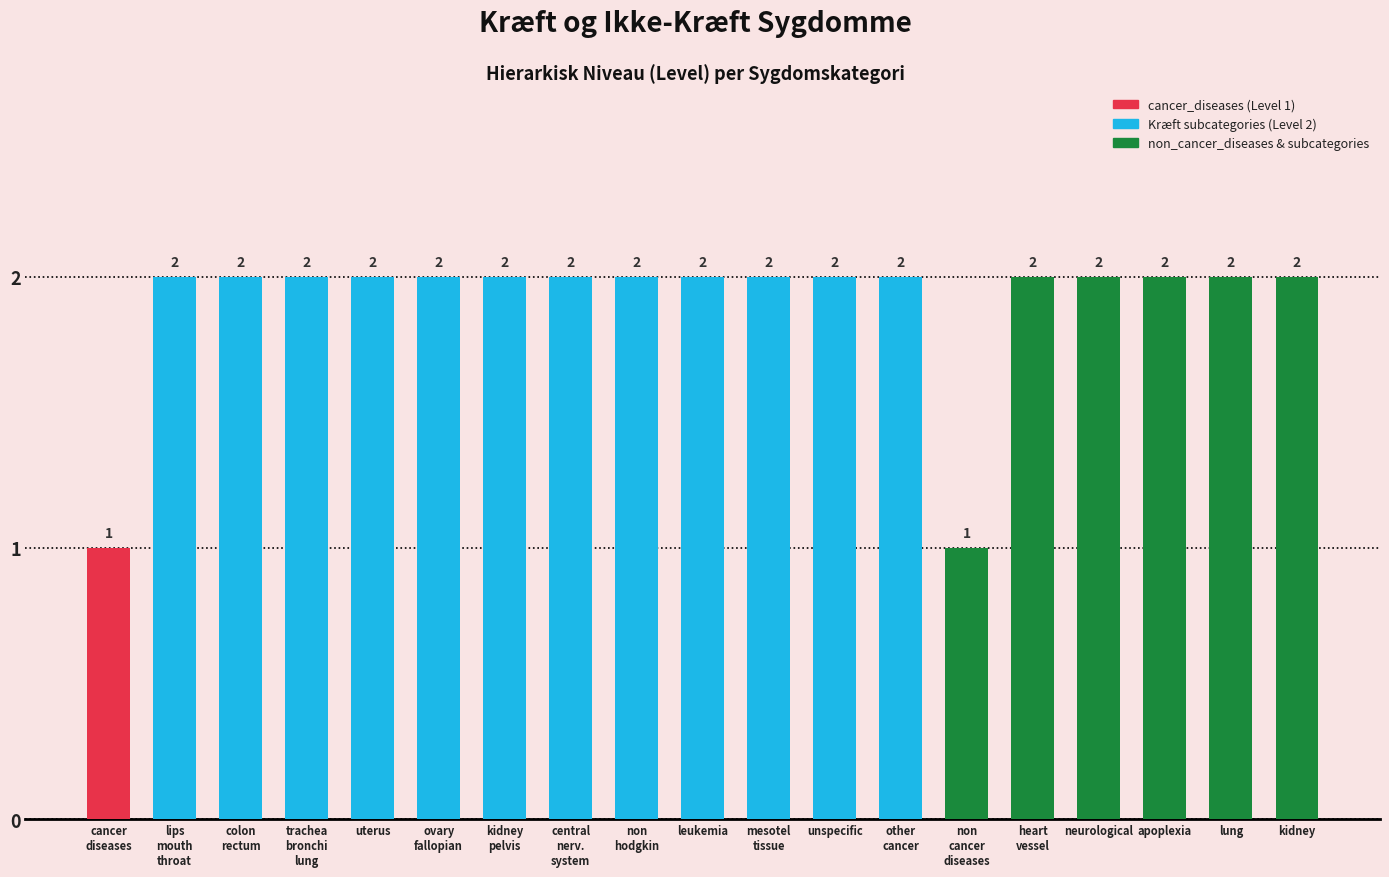

How many values are between 2 and 3?

17